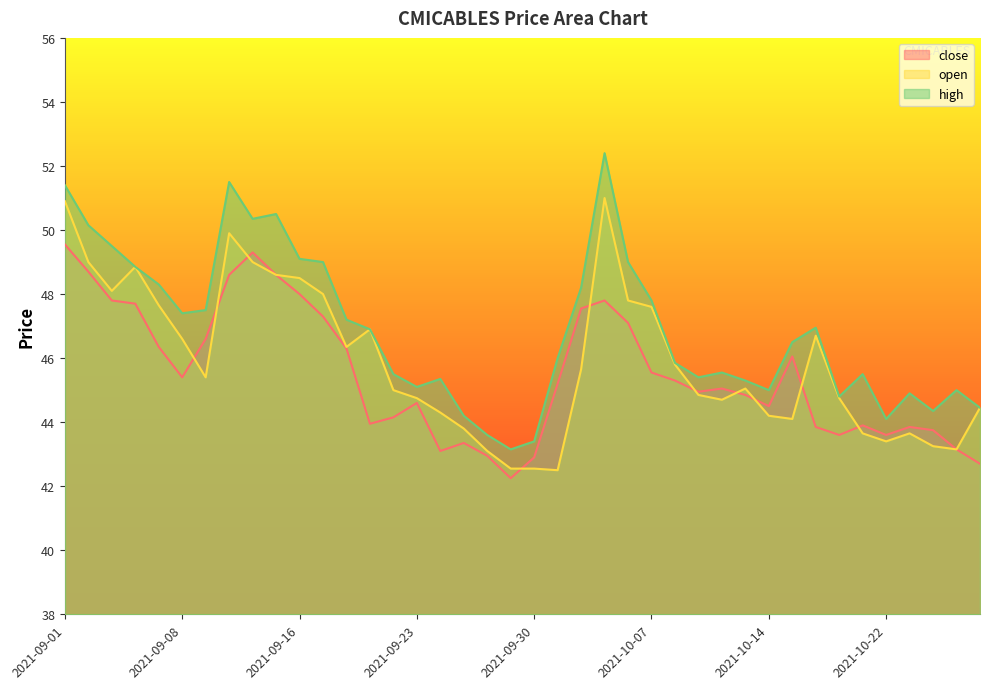

What is the label of the 20th point from the left?

2021-09-29